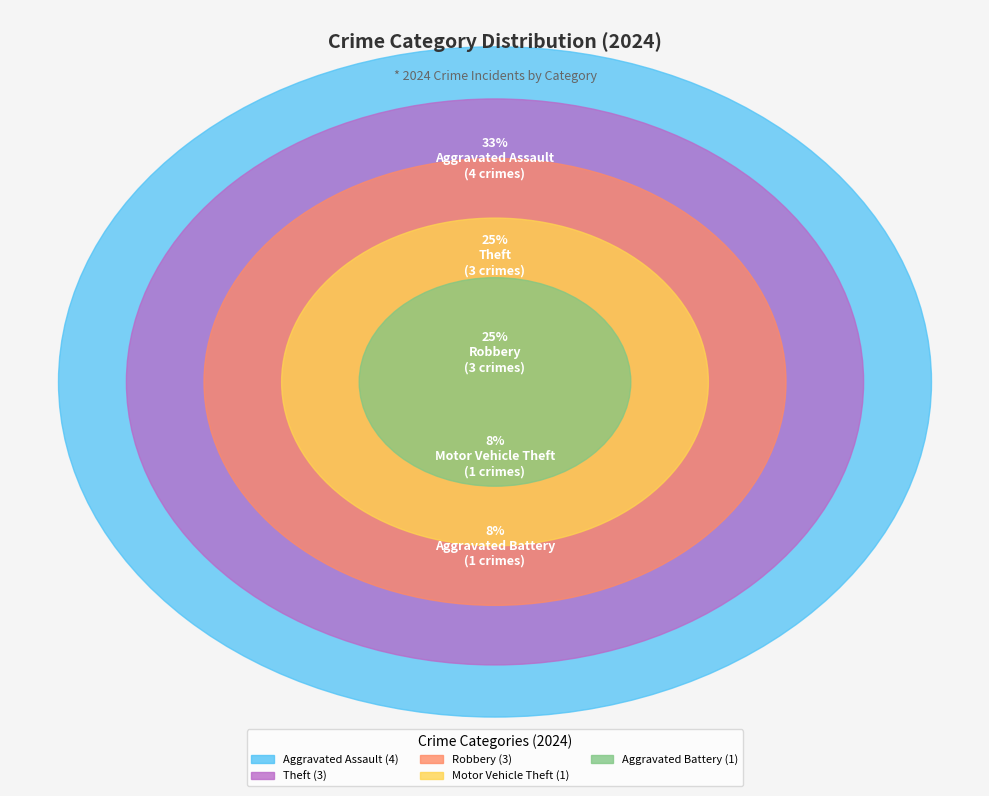

Rank the categories by value from lowest to highest.

Aggravated Battery, Motor Vehicle Theft, Robbery, Theft, Aggravated Assault